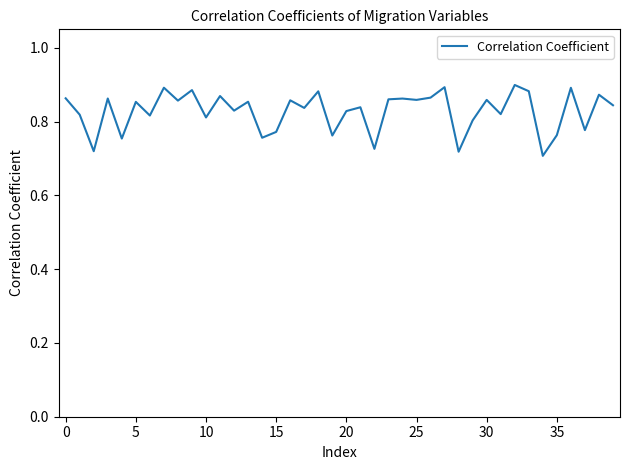

How many lines are shown in the chart?

1